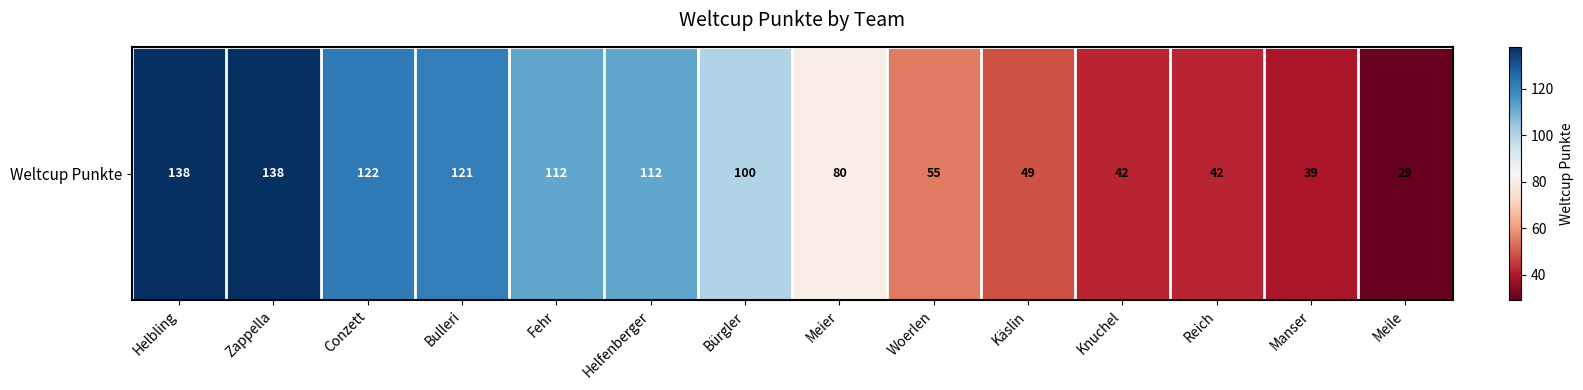

Which has a higher value, Helbling or Meile?

Helbling